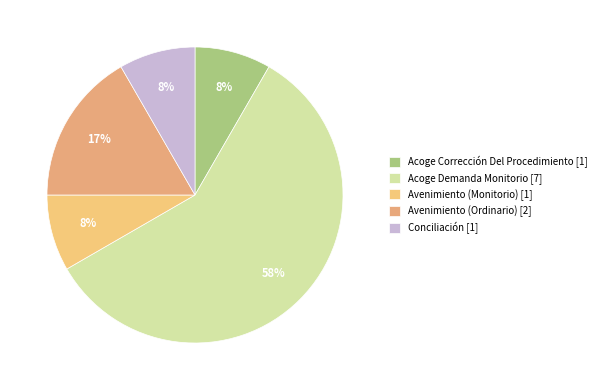

Does any single category account for the majority?

Yes